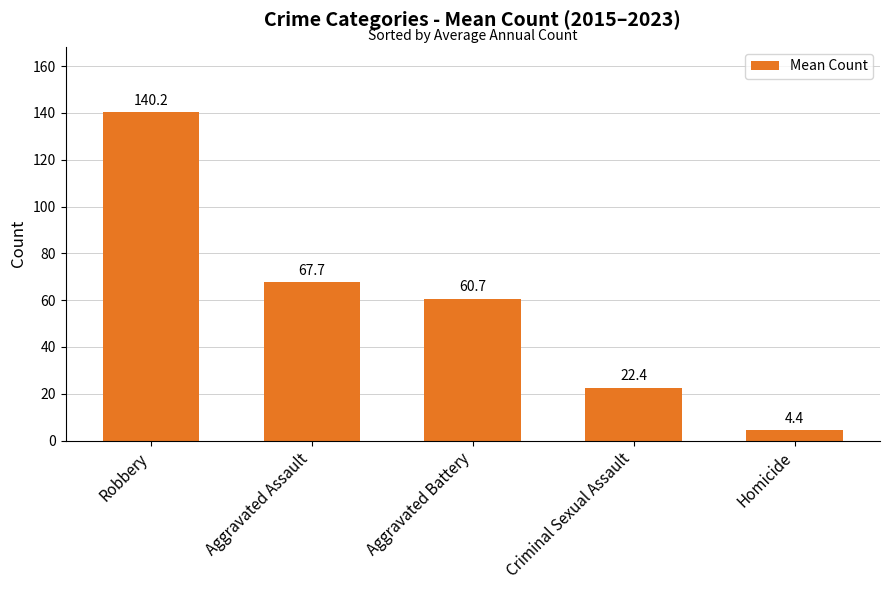

What is the approximate value at Homicide?

4.4